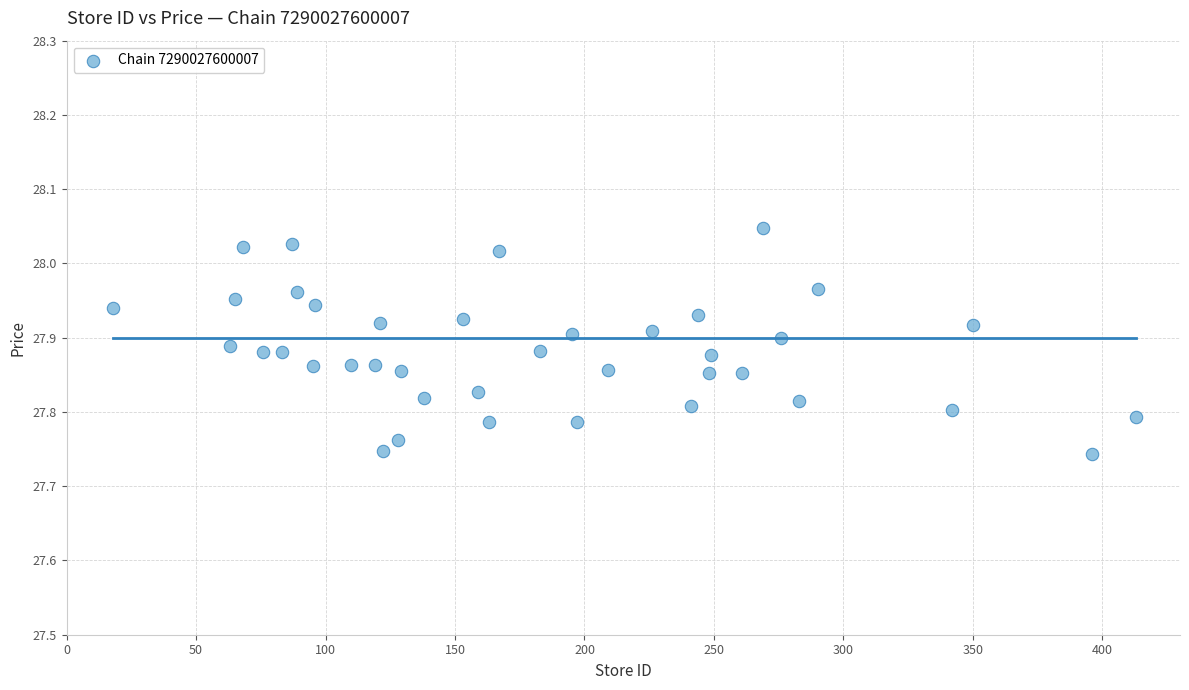

What is the range of X values (max minus min)?

395.0